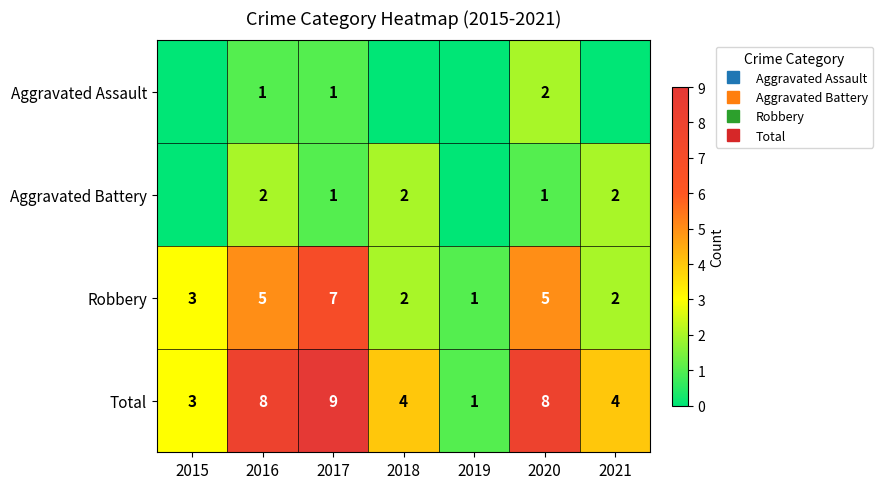

List the labels in order of Robbery value, smallest first.

2019, 2018, 2021, 2015, 2016, 2020, 2017